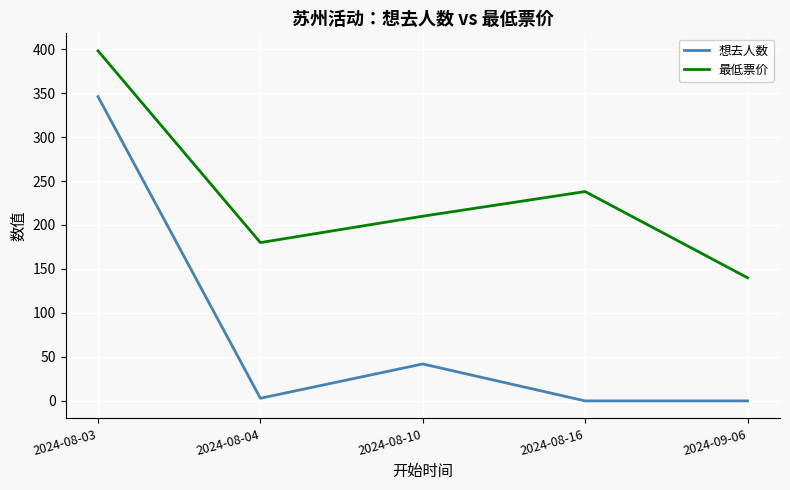

What are all the series names shown in the legend?

想去人数, 最低票价